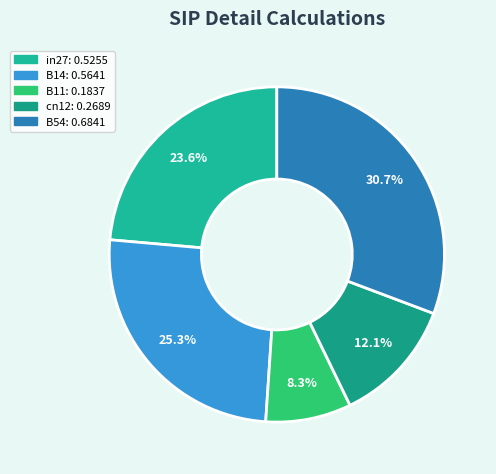

True or false: B11 accounts for 1% of the total.

False